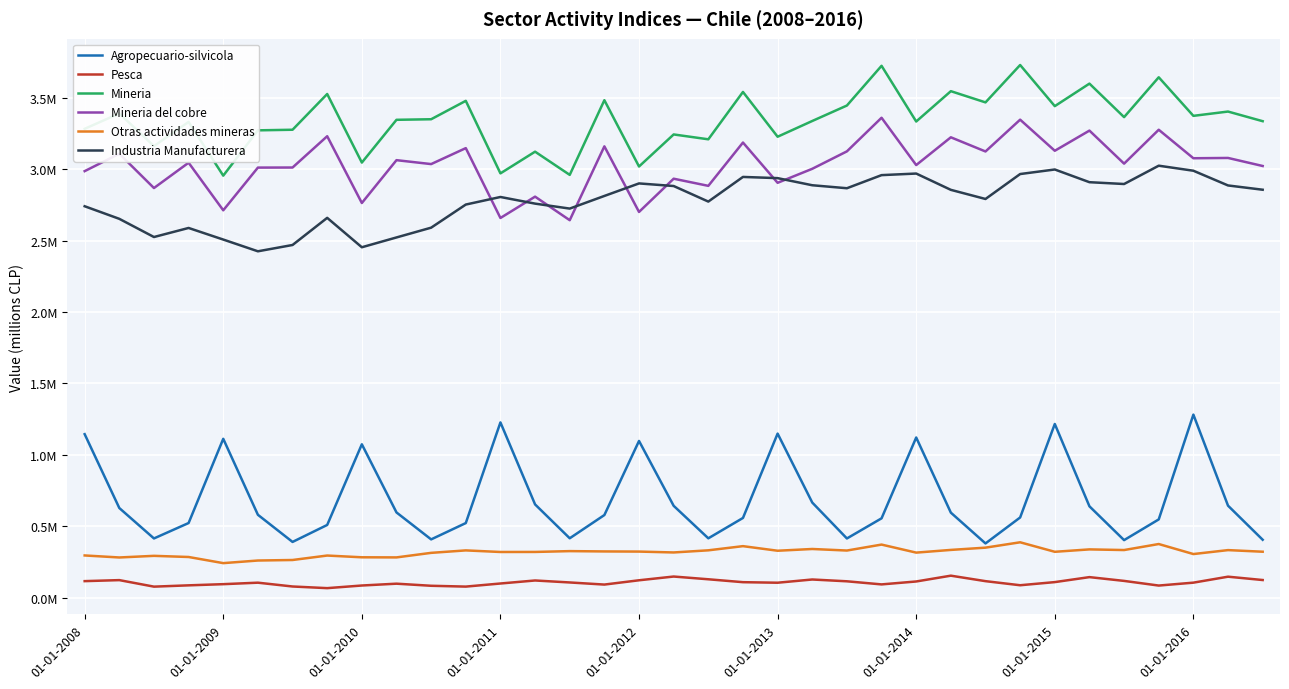

What is the value of the Pesca point at the 20th from the left?

109179